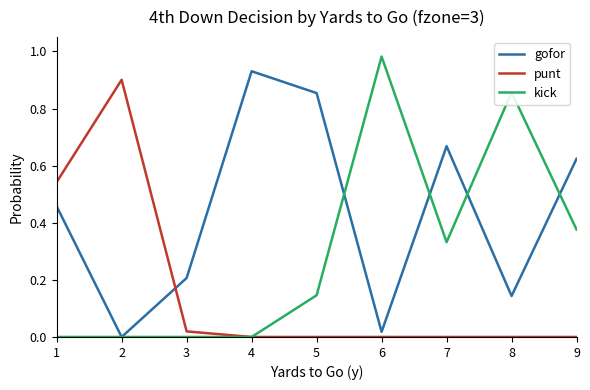

How many interior local peaks does the gofor series have?

2